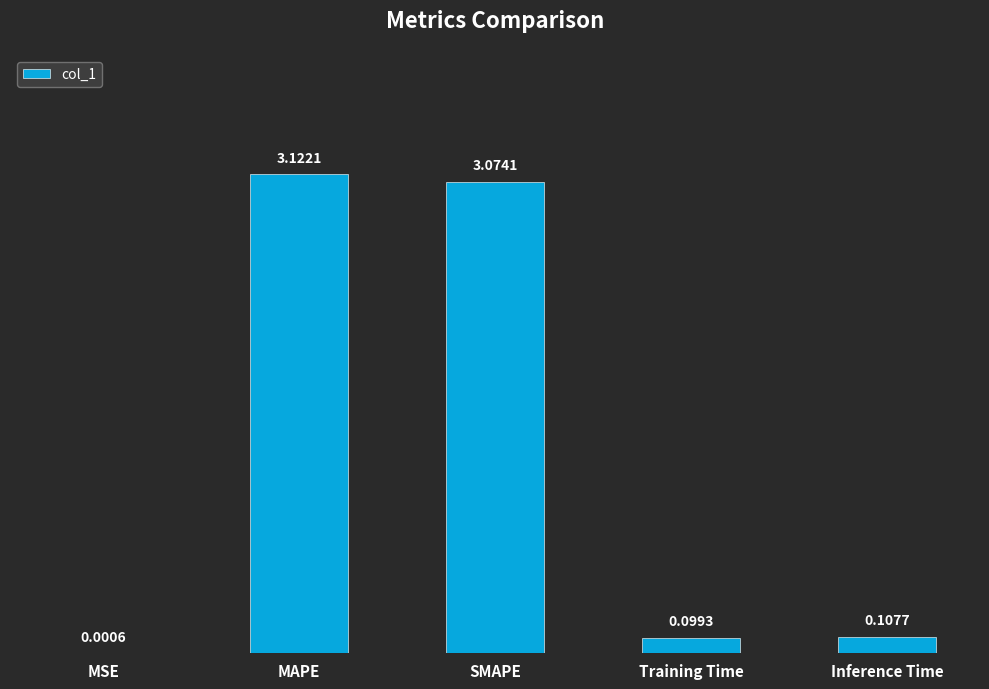

Which category has the highest value across all series?

MAPE